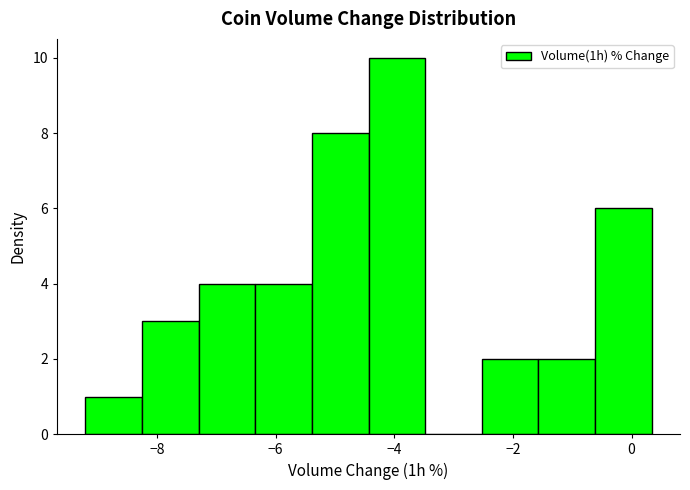

Reading left to right, list every bar in this chart as the range it spans on the x-axis followed by its height. Neither the bar edges nor the heights are printed on the chart, so give them approximately, as read against the axes.

-9.2 to -8.2: 1
-8.2 to -7.2: 3
-7.2 to -6.4: 4
-6.4 to -5.4: 4
-5.4 to -4.4: 8
-4.4 to -3.4: 10
-3.4 to -2.6: 0
-2.6 to -1.6: 2
-1.6 to -0.6: 2
-0.6 to 0.4: 6